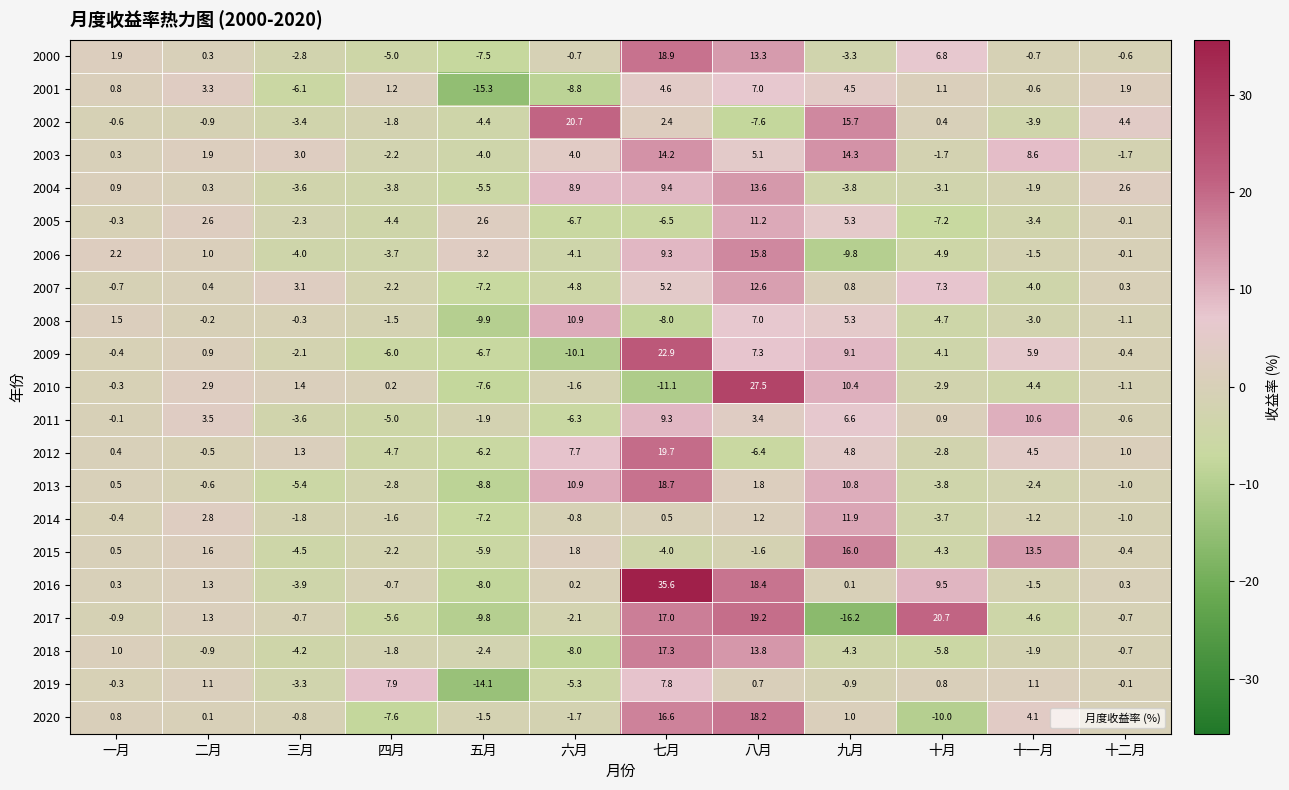

What is the minimum value shown in the chart?

-16.2